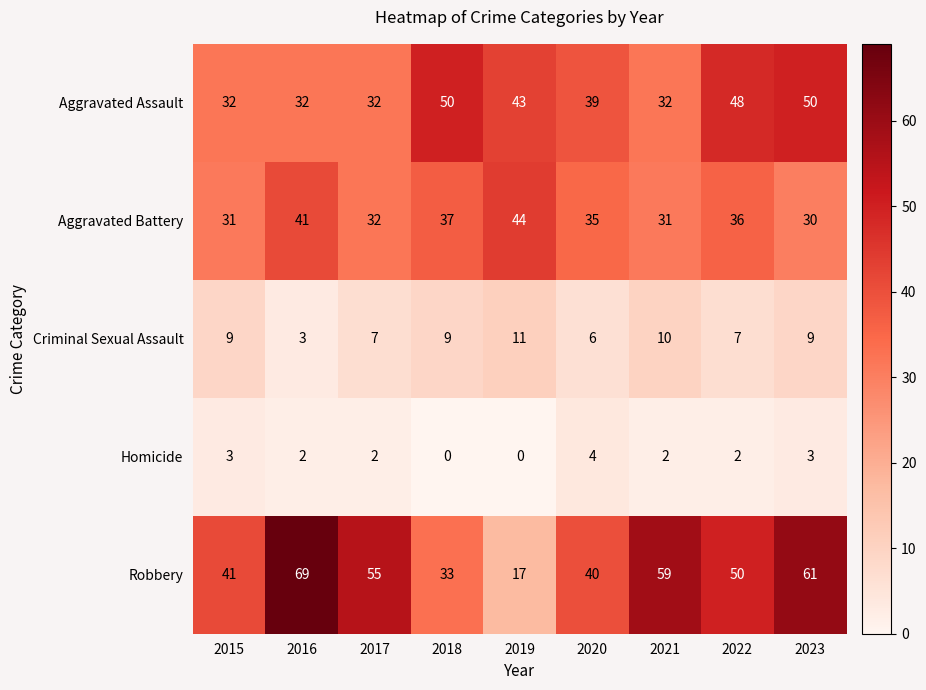

True or false: Aggravated Battery has a value of 7 at 2022.

False